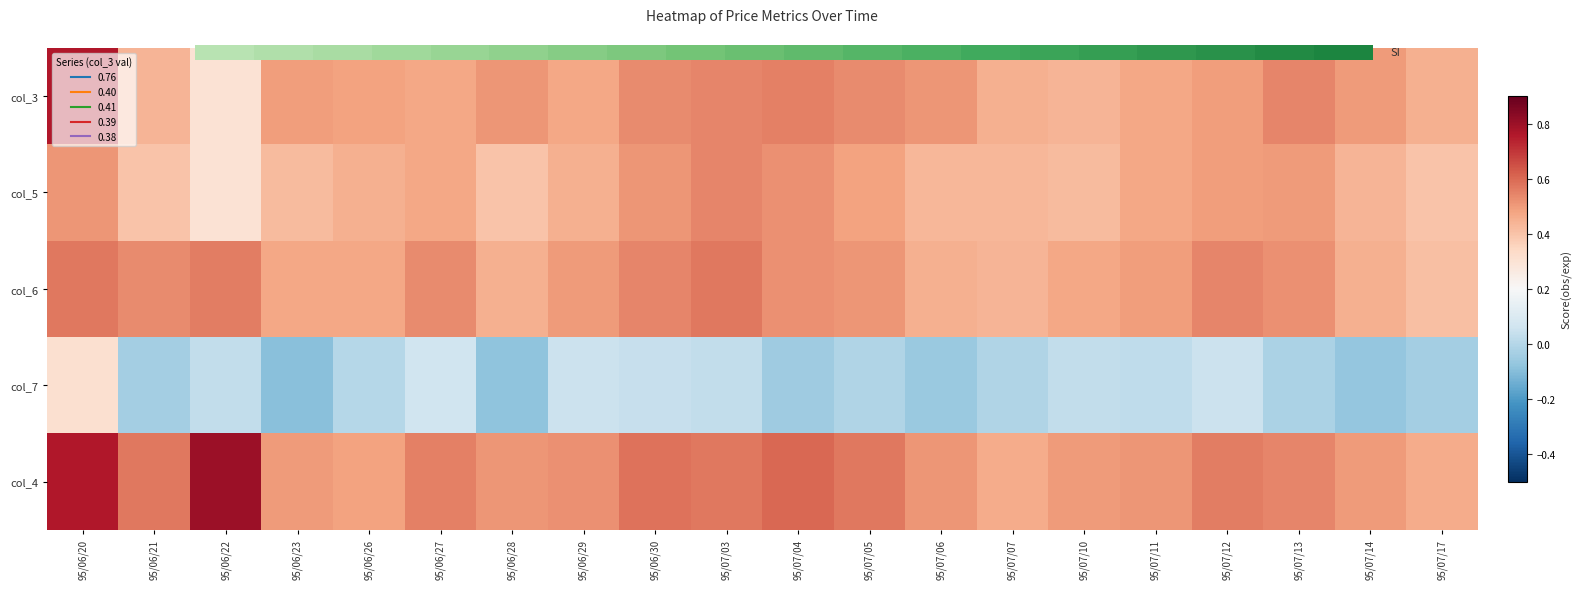

At how many categories does at least one series exceed 0?

20